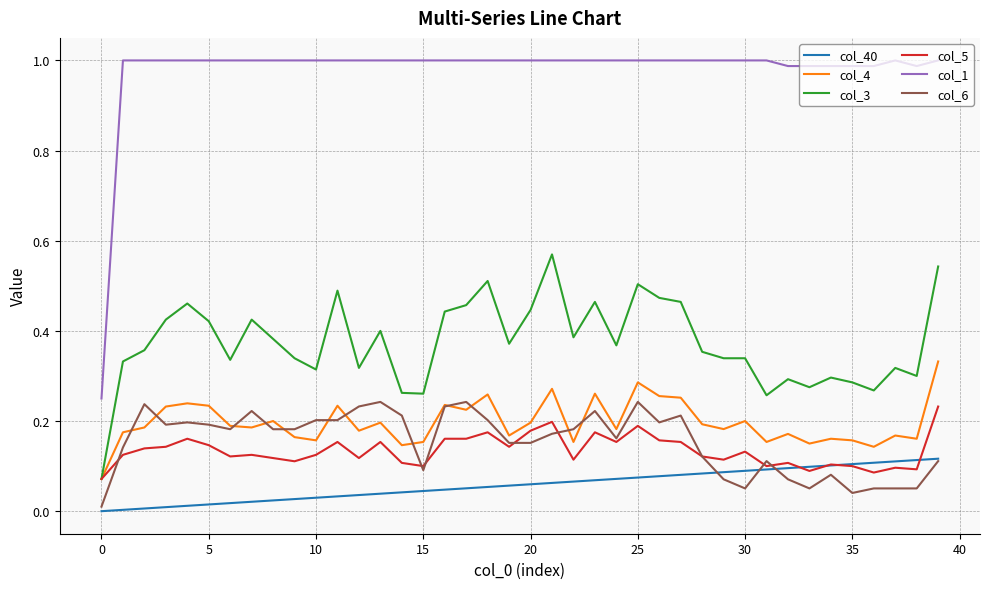

Which series has the widest spread of values?

col_1